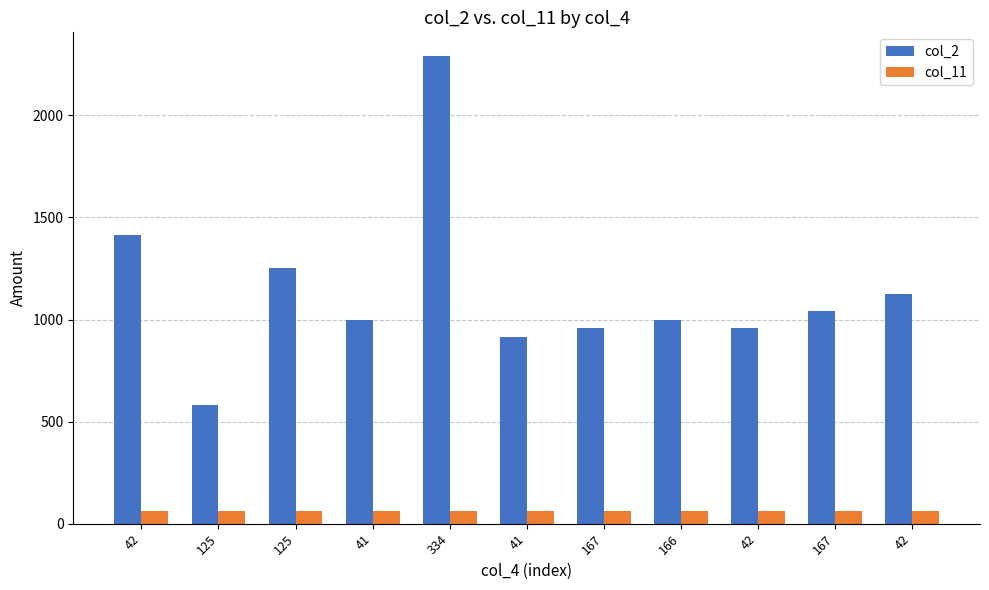

Does the chart contain any negative values?

No